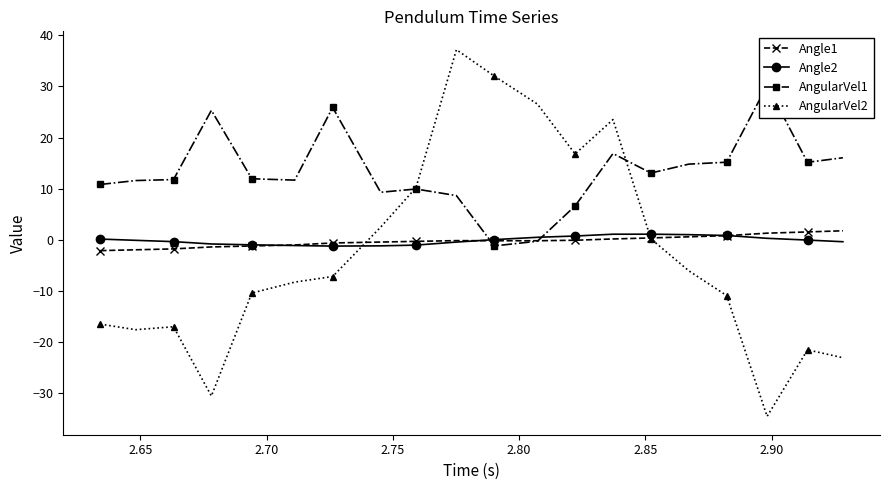

True or false: Angle1 has more than 0 interior local peaks.

True